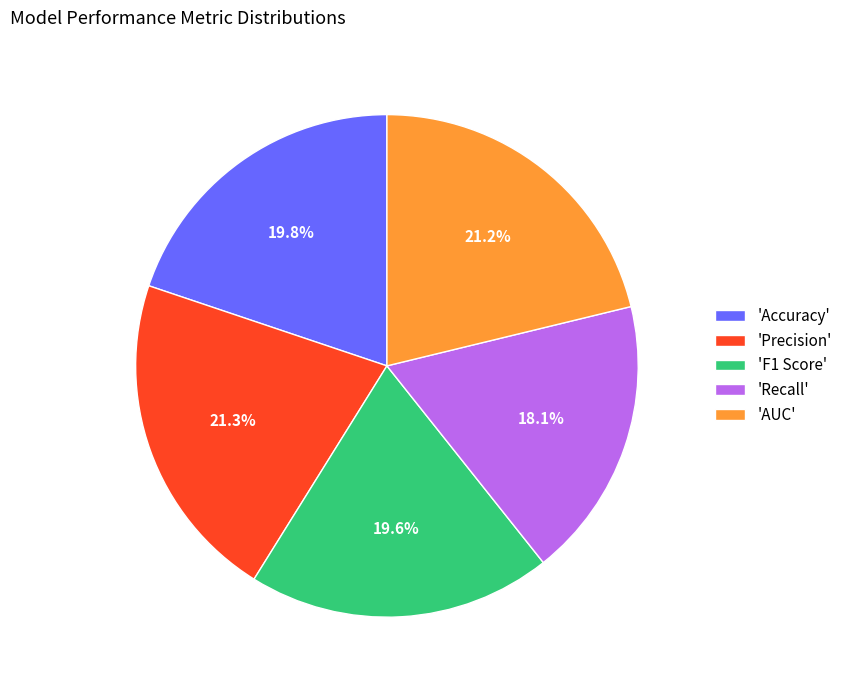

Does 'Accuracy' account for over 50% of the chart?

No